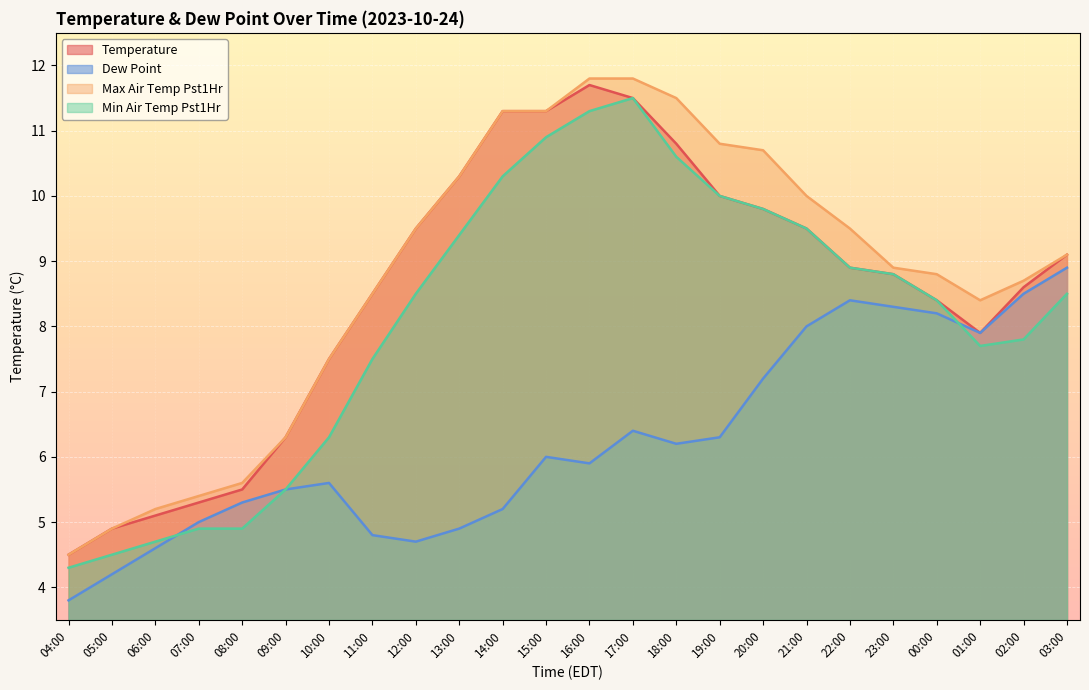

What is the difference between the max_air_temp_pst1hr values at 13:00 and 14:00?

1.0